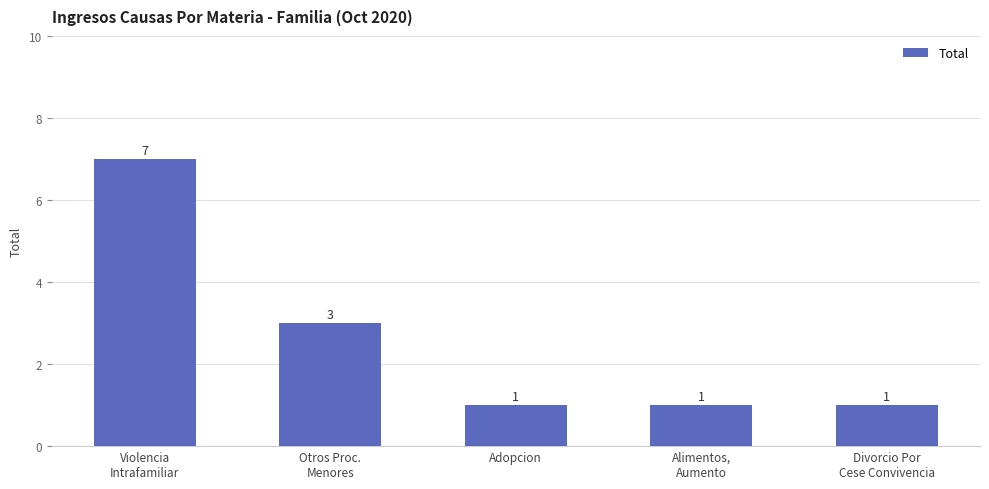

What is the maximum value shown in the chart?

7